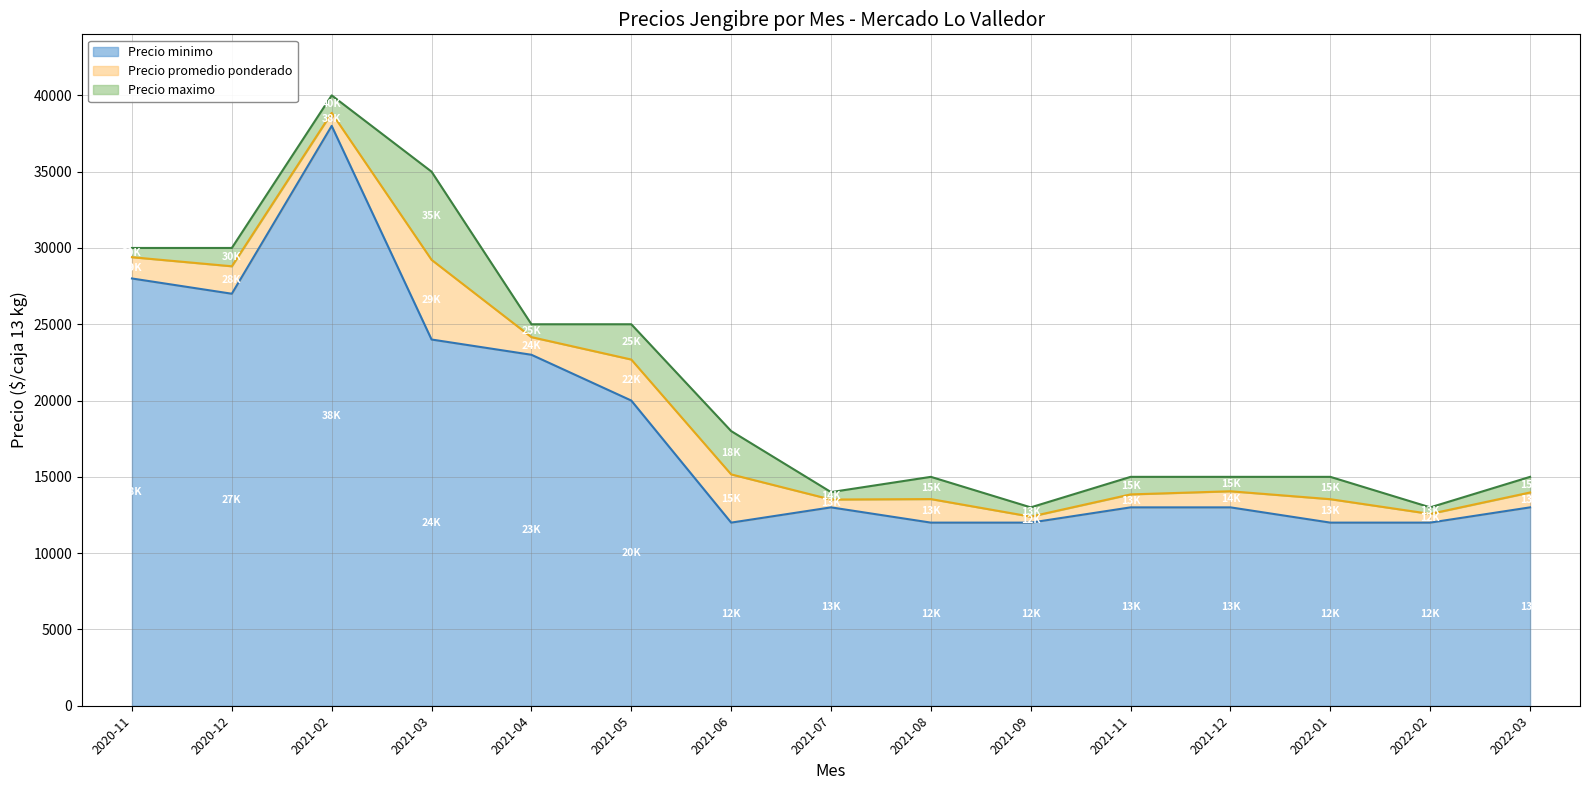

At which label does Precio promedio ponderado reach its minimum?

2021-09